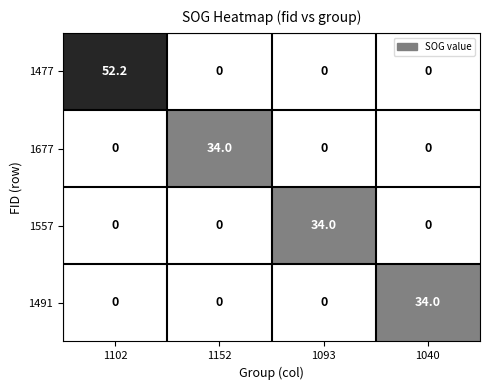

Reading left to right, list all the values displayed in this chart.

1477: 1102=52.2	1152=0.0	1093=0.0	1040=0.0
1677: 1102=0.0	1152=34.0	1093=0.0	1040=0.0
1557: 1102=0.0	1152=0.0	1093=34.0	1040=0.0
1491: 1102=0.0	1152=0.0	1093=0.0	1040=34.0